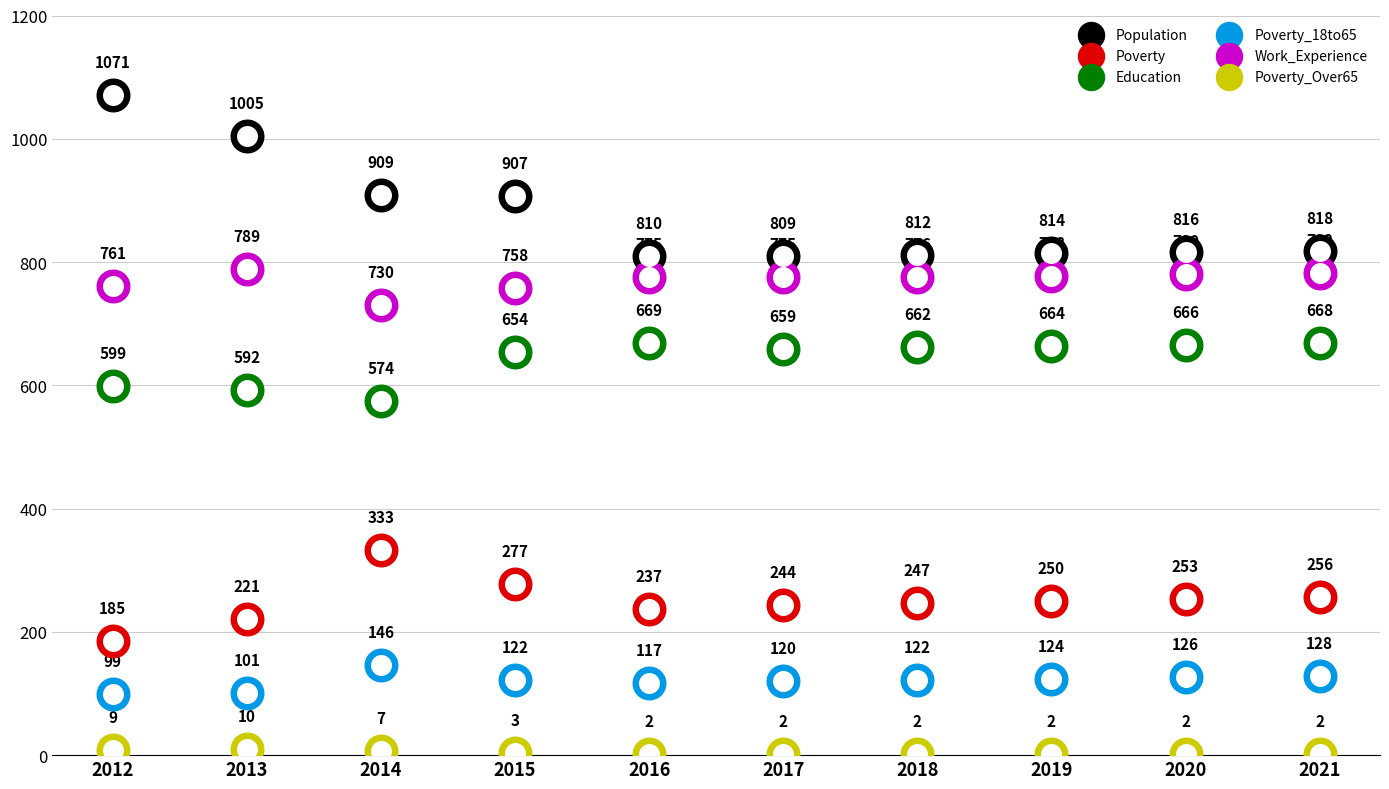

Which series has the largest Y range (max minus min)?

Population